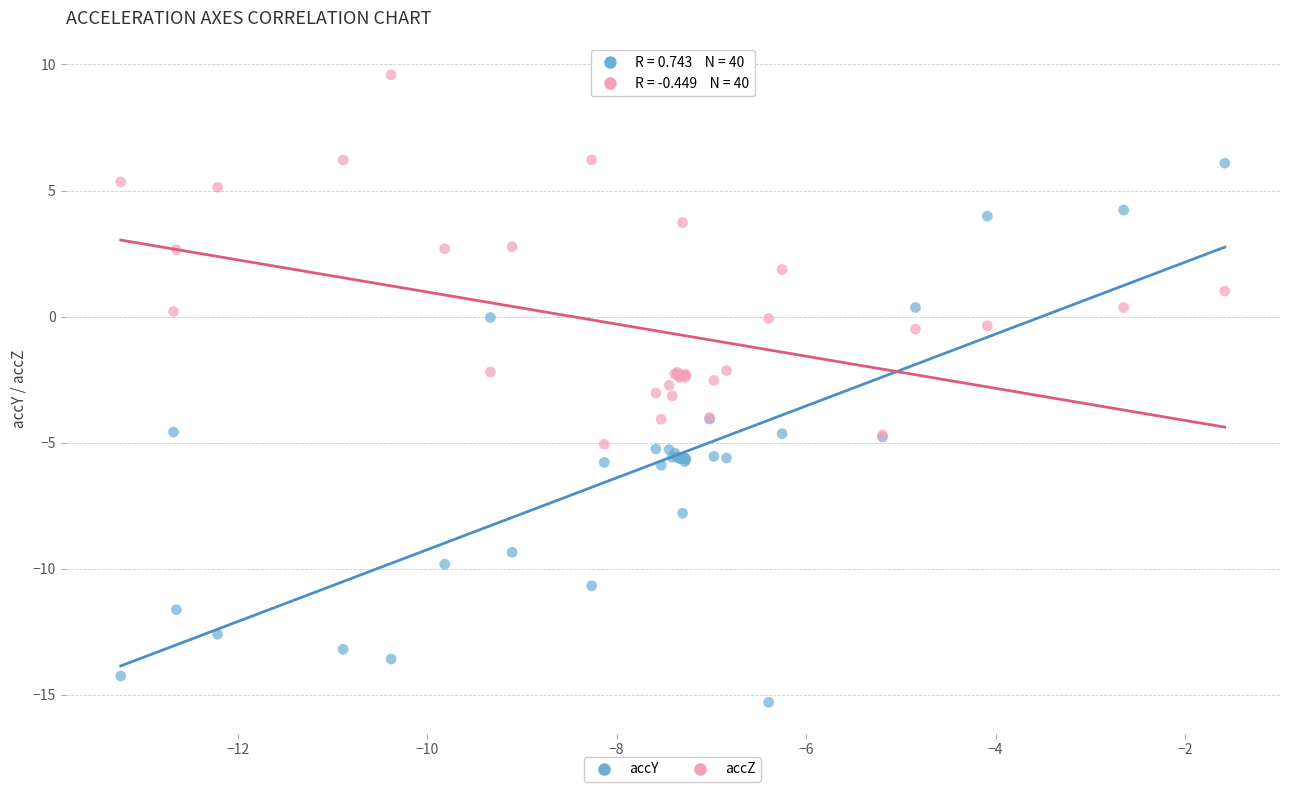

What are all the series names shown in the legend?

accY, accZ